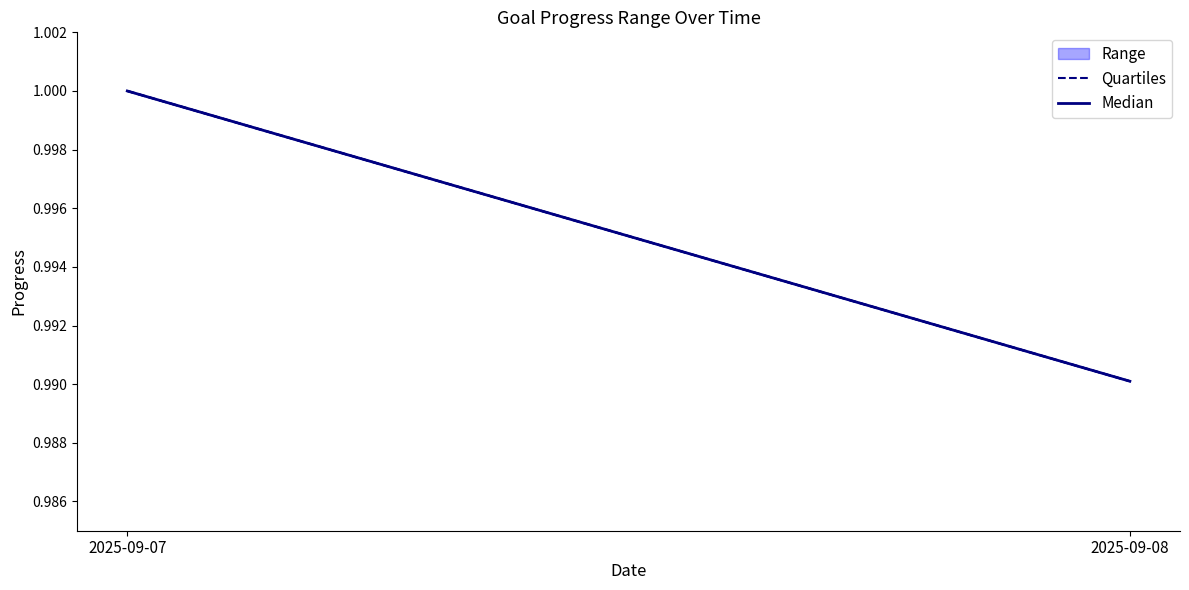

Which series has the largest total across all categories?

Quartiles